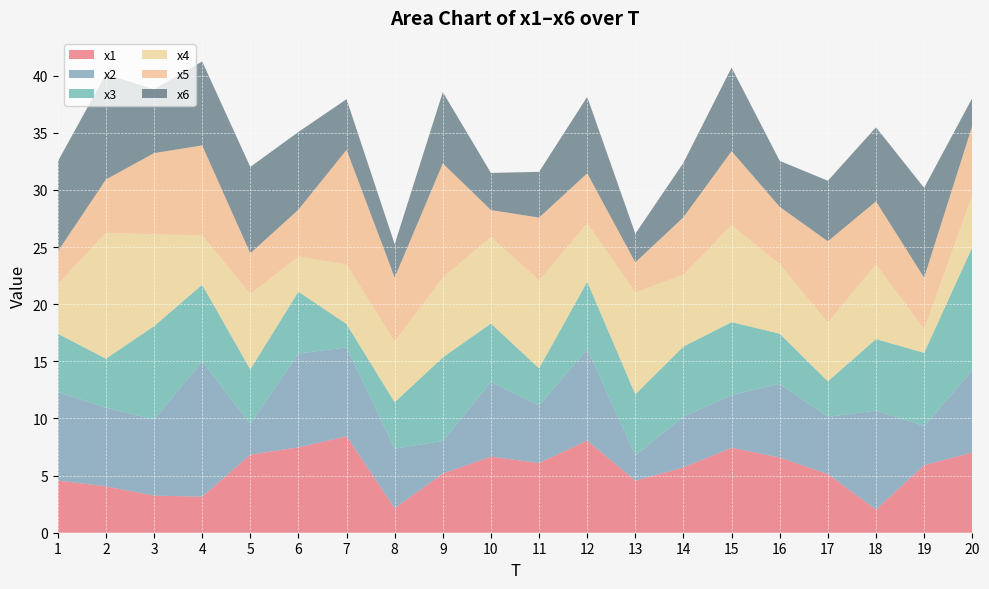

Reading left to right, transcribe all the data shown in this chart.

x1: 1=4.6	2=4.1	3=3.2	4=3.1	5=6.8	6=7.5	7=8.4	8=2.1	9=5.2	10=6.7	11=6.1	12=8.1	13=4.5	14=5.7	15=7.4	16=6.6	17=5.1	18=2.0	19=5.9	20=7.0
x2: 1=7.7	2=6.9	3=6.7	4=11.9	5=2.7	6=8.2	7=7.8	8=5.2	9=2.9	10=6.5	11=5.0	12=8.0	13=2.2	14=4.4	15=4.6	16=6.4	17=5.0	18=8.7	19=3.4	20=7.2
x3: 1=5.1	2=4.3	3=8.2	4=6.7	5=4.8	6=5.4	7=2.0	8=4.1	9=7.3	10=5.1	11=3.3	12=5.9	13=5.3	14=6.1	15=6.4	16=4.4	17=3.1	18=6.3	19=6.4	20=10.8
x4: 1=4.3	2=11.0	3=8.0	4=4.3	5=6.6	6=3.1	7=5.2	8=5.3	9=7.0	10=7.6	11=7.7	12=5.1	13=8.9	14=6.3	15=8.5	16=6.1	17=5.1	18=6.5	19=2.1	20=4.5
x5: 1=2.9	2=4.7	3=7.1	4=7.9	5=3.6	6=4.1	7=10.0	8=5.6	9=10.0	10=2.4	11=5.5	12=4.4	13=2.6	14=5.0	15=6.5	16=5.0	17=7.1	18=5.5	19=4.5	20=6.1
x6: 1=7.9	2=9.2	3=5.6	4=7.3	5=7.6	6=6.8	7=4.4	8=2.9	9=6.2	10=3.2	11=4.0	12=6.7	13=2.5	14=4.8	15=7.3	16=4.0	17=5.3	18=6.5	19=7.9	20=2.4